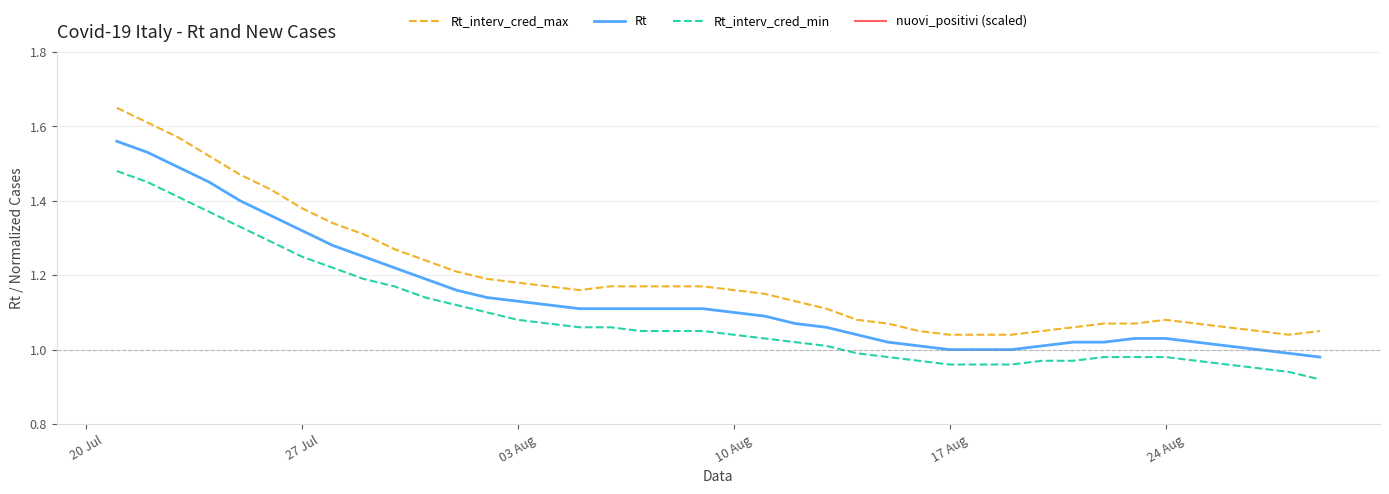

Reading left to right, extract all data points from this chart.

Rt_interv_cred_max: 1.6	1.6	1.6	1.5	1.5	1.4	1.4	1.3	1.3	1.3	1.2	1.2	1.2	1.2	1.2	1.2	1.2	1.2	1.2	1.2	1.2	1.1	1.1	1.1	1.1	1.1	1.1	1.0	1.0	1.0	1.1	1.1	1.1	1.1	1.1	1.1	1.1	1.1	1.0	1.1
Rt: 1.6	1.5	1.5	1.4	1.4	1.4	1.3	1.3	1.2	1.2	1.2	1.2	1.1	1.1	1.1	1.1	1.1	1.1	1.1	1.1	1.1	1.1	1.1	1.1	1.0	1.0	1.0	1.0	1.0	1.0	1.0	1.0	1.0	1.0	1.0	1.0	1.0	1.0	1.0	1.0
Rt_interv_cred_min: 1.5	1.4	1.4	1.4	1.3	1.3	1.2	1.2	1.2	1.2	1.1	1.1	1.1	1.1	1.1	1.1	1.1	1.1	1.1	1.1	1.0	1.0	1.0	1.0	1.0	1.0	1.0	1.0	1.0	1.0	1.0	1.0	1.0	1.0	1.0	1.0	1.0	0.9	0.9	0.9
nuovi_positivi (scaled): 0.4	0.5	0.5	0.5	0.5	0.3	0.5	0.6	0.6	0.7	0.7	0.5	0.3	0.5	0.7	0.7	0.7	0.7	0.6	0.4	0.6	0.7	0.7	0.7	0.7	0.6	0.4	0.5	0.7	0.7	0.7	0.8	0.6	0.4	0.6	0.8	0.7	0.8	0.7	0.6